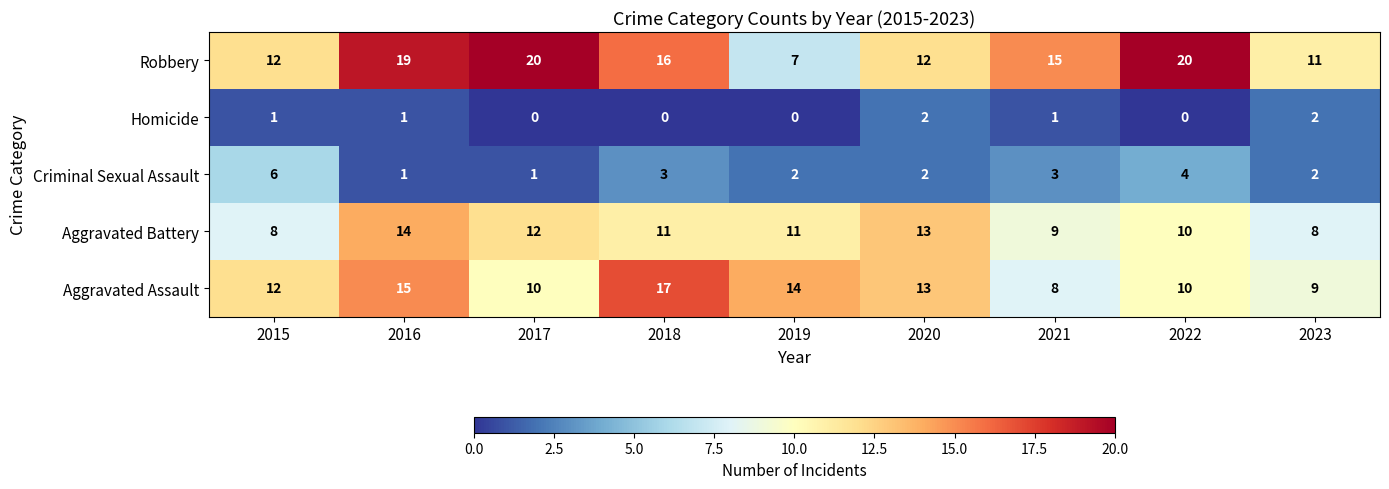

How many Aggravated Assault values are between 10 and 14?

5